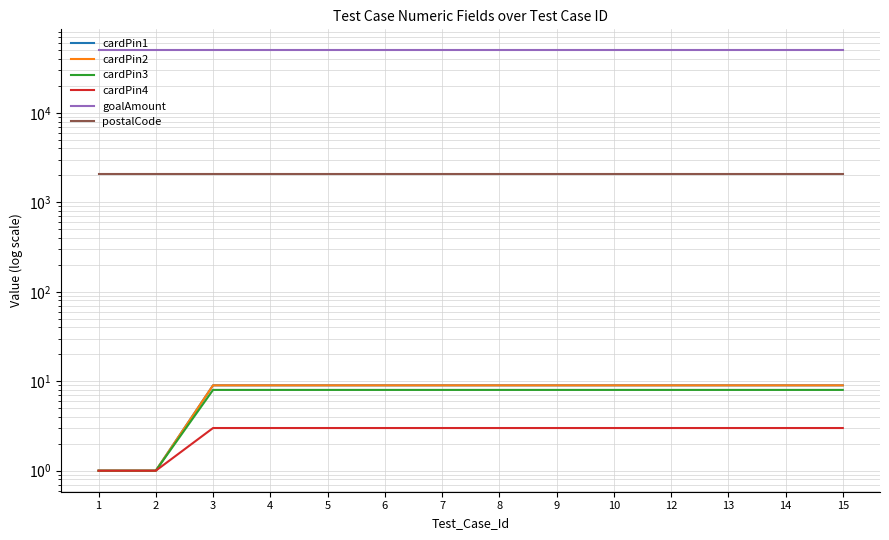

What is the maximum value shown in the chart?

50000